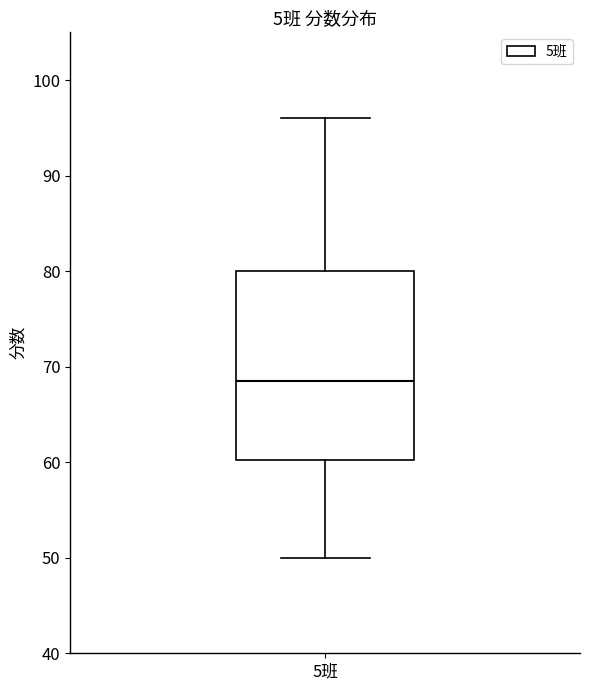

Transcribe this box plot: give where the median line is, the range the box spans, and where the two whiskers end, as read against the y-axis. The values are not printed on the chart, so give them approximately, as read against the axis.

median 69, box 60 to 80, whiskers 50 to 96